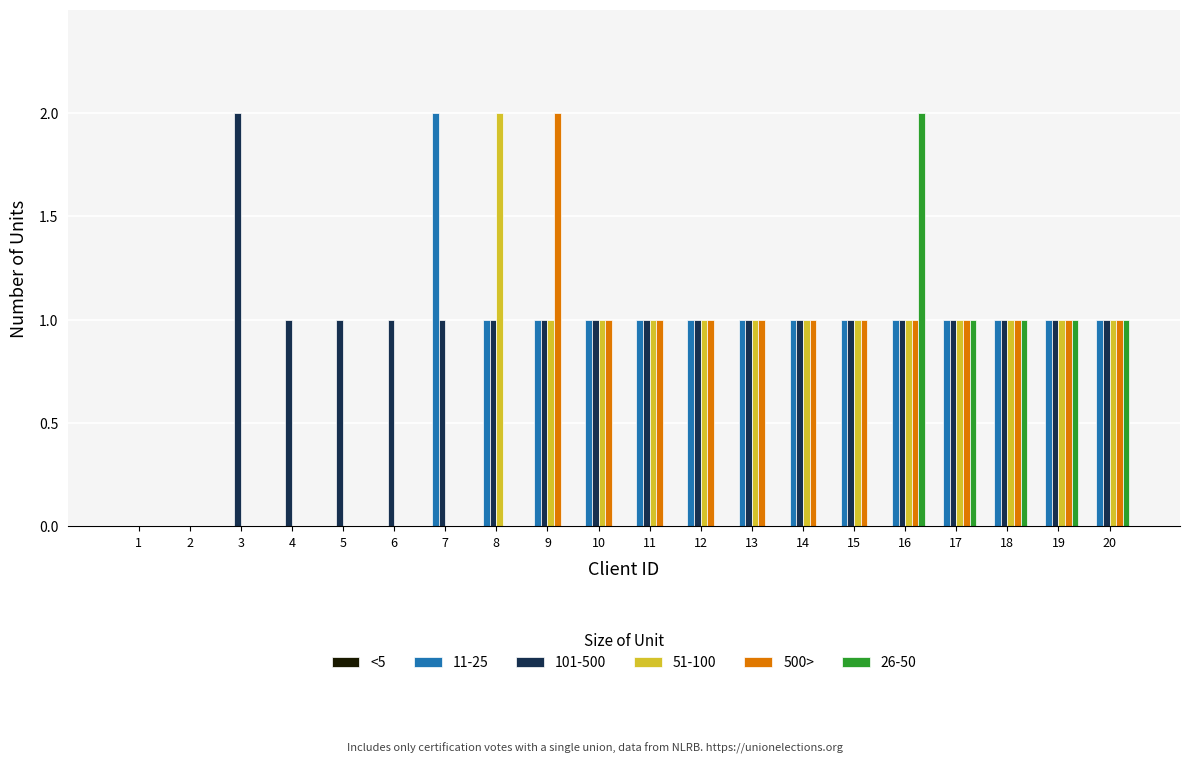

At which category is the sum across all series the highest?

16